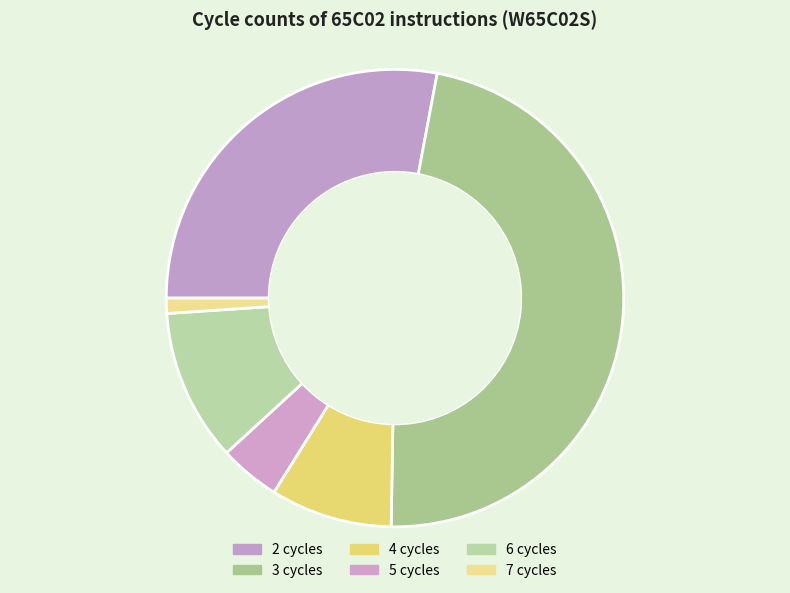

How many slices are in this pie chart?

6